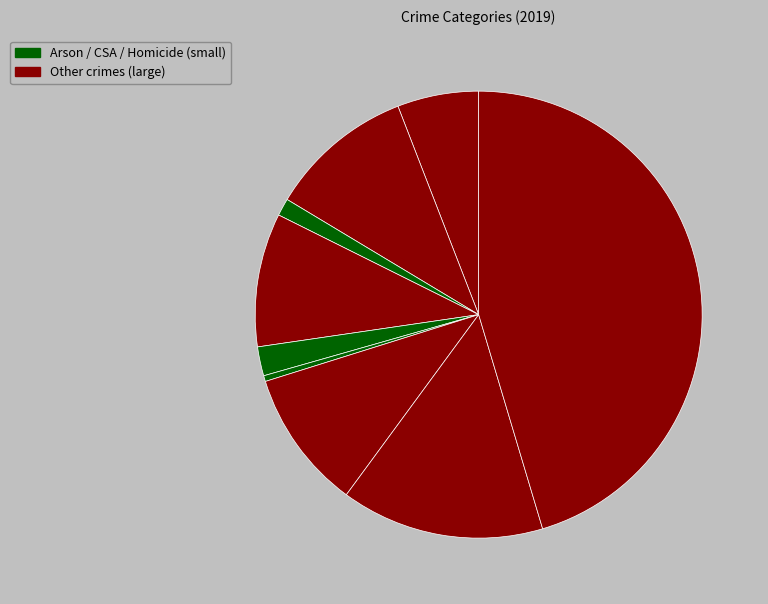

Count the number of slices in the pie.

9